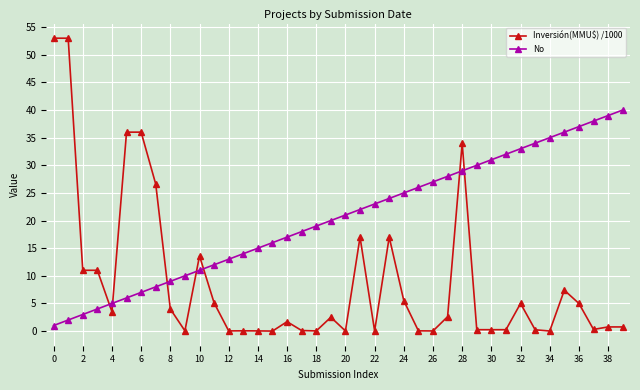

Which series has the widest spread of values?

Inversión(MMU$) /1000